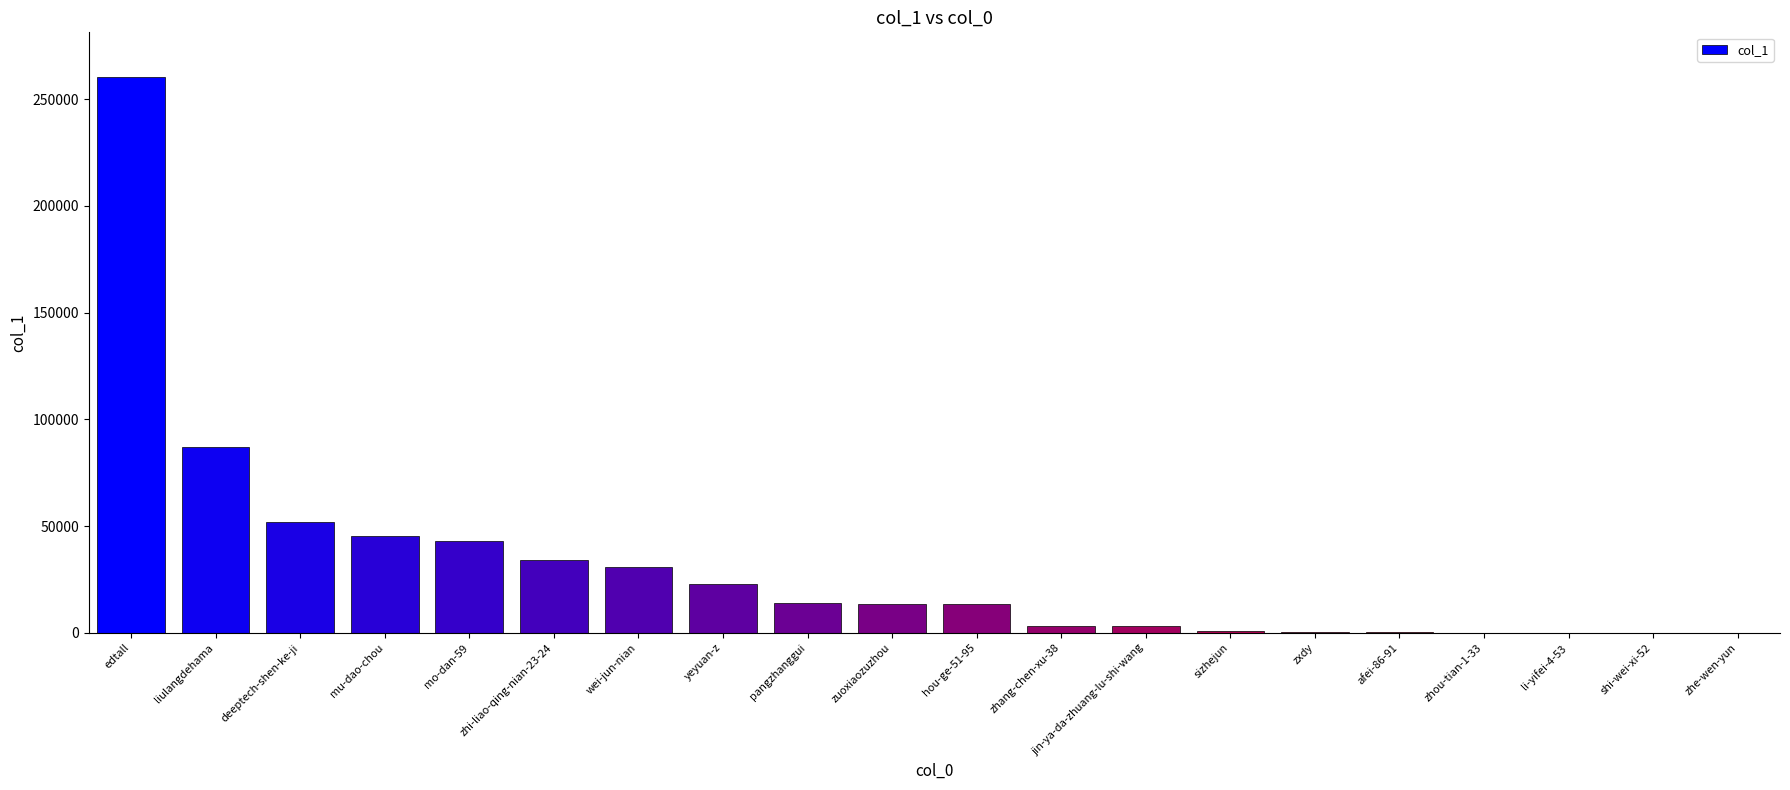

Which label corresponds to the largest value in the chart?

edtall